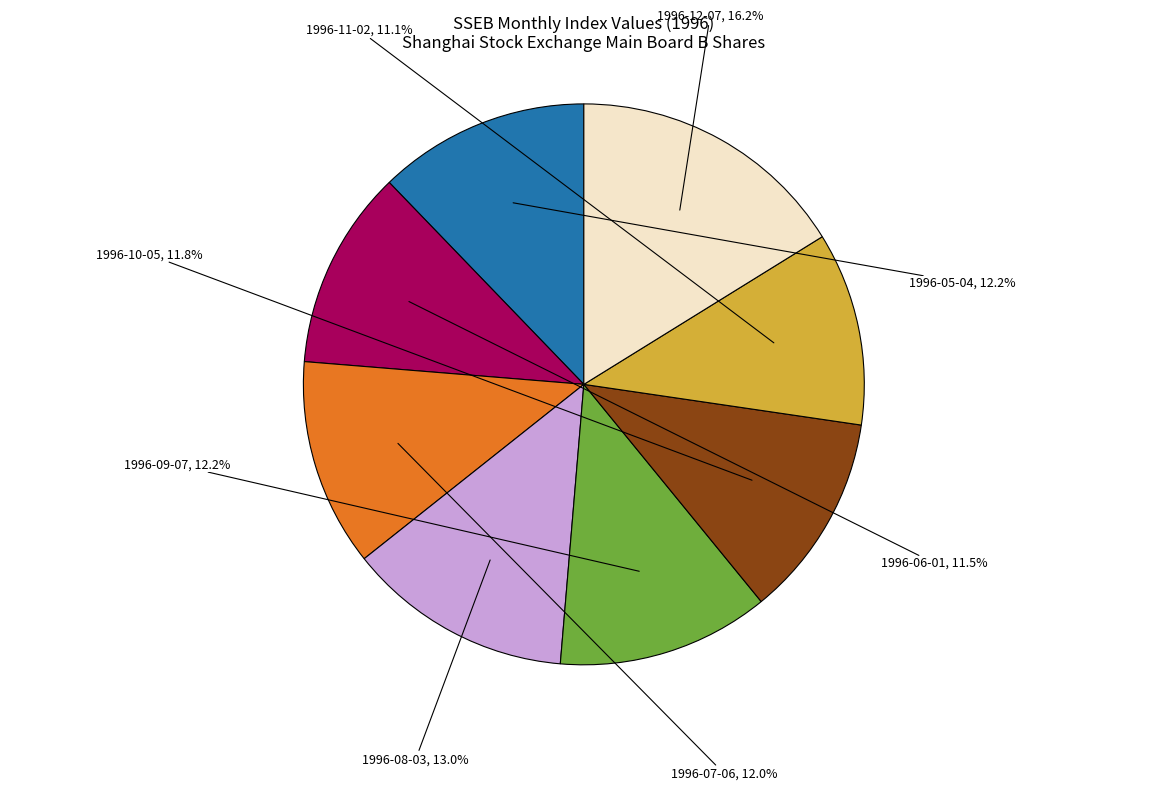

How many segments does this pie chart have?

8